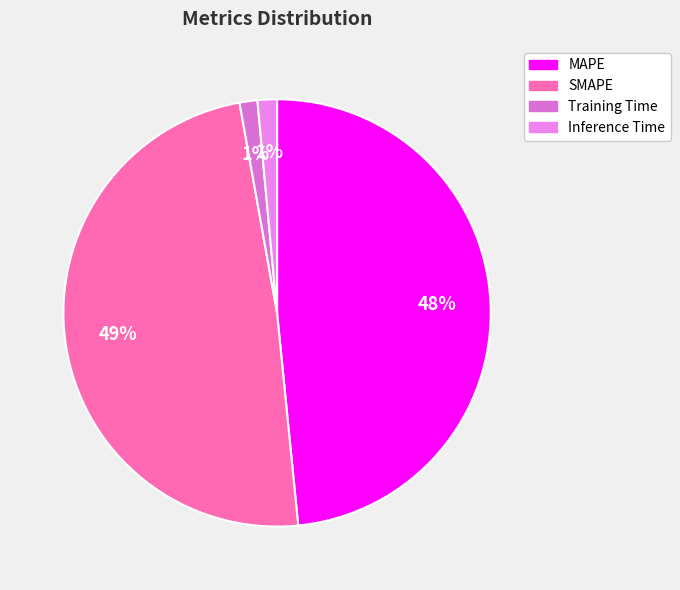

To the nearest percent, what portion does Training Time represent?

1%